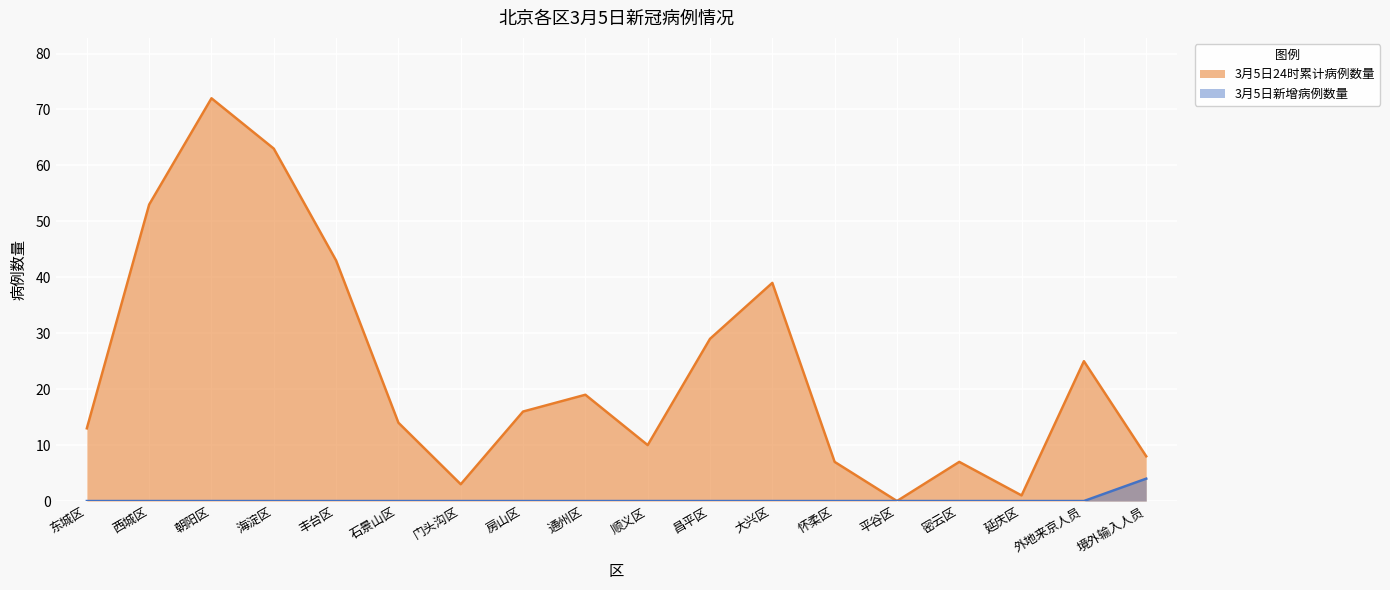

Which label corresponds to the smallest value in the chart?

平谷区